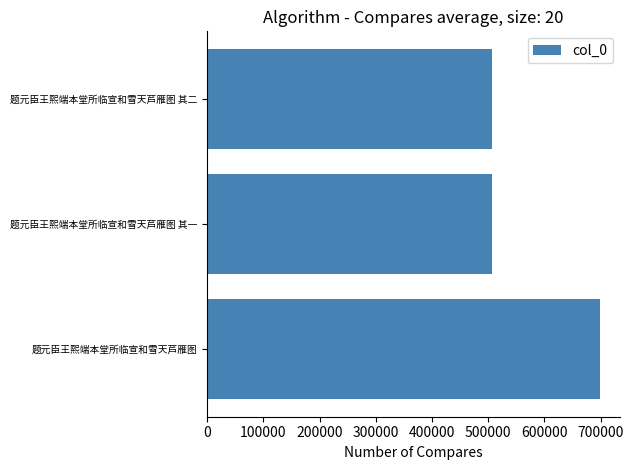

What is the difference between the values at 题元臣王熙端本堂所临宣和雪天芦雁图 其一 and 题元臣王熙端本堂所临宣和雪天芦雁图?

191415